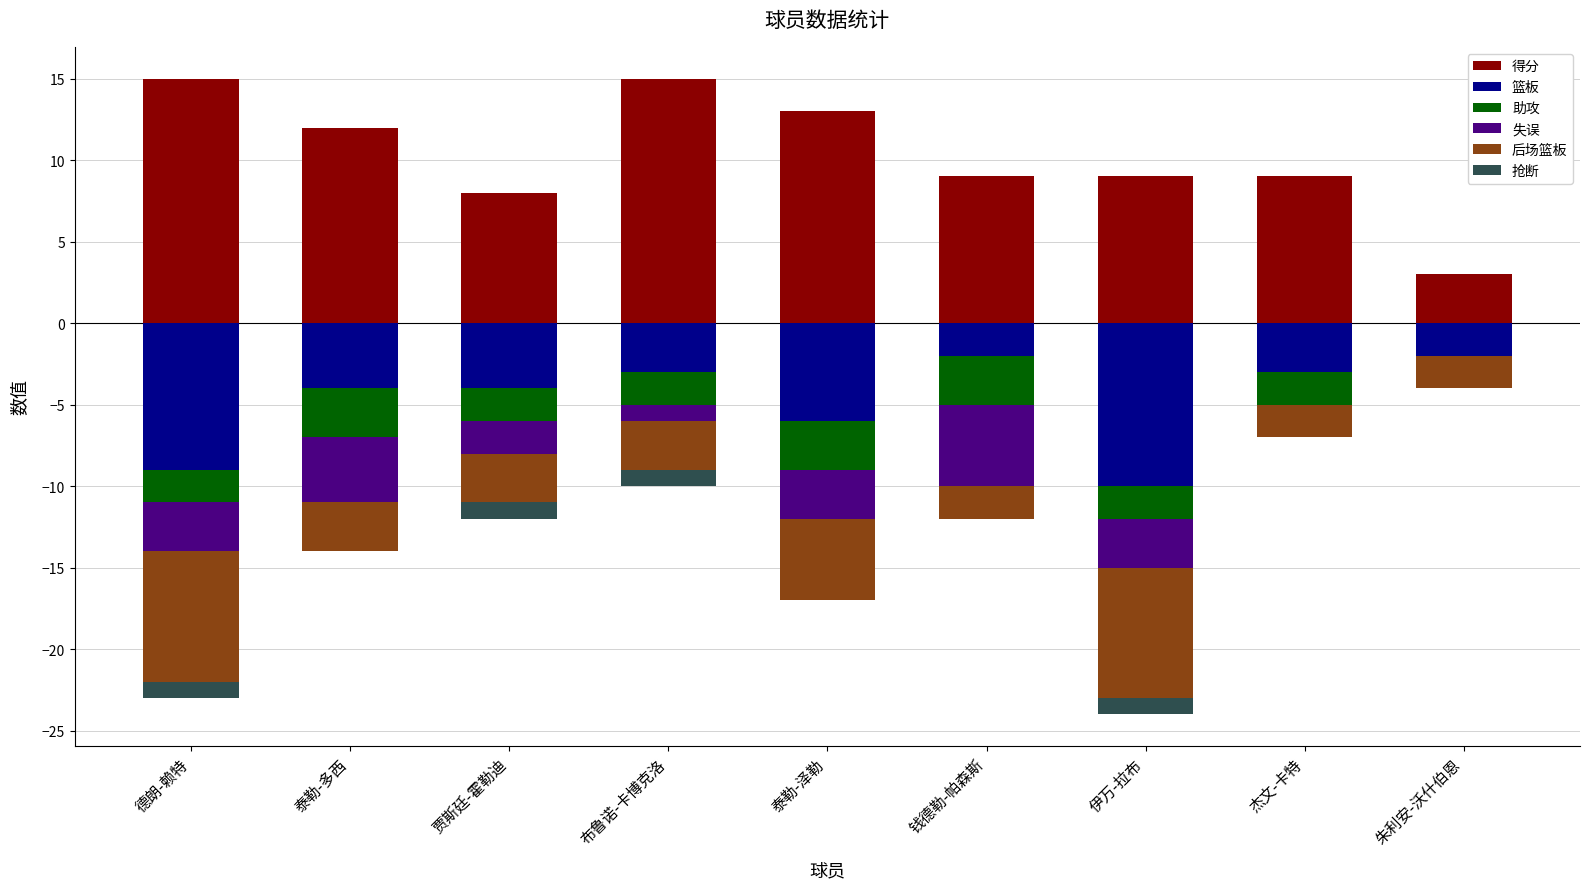

Which has a higher value, 贾斯廷-霍勒迪 or 布鲁诺-卡博克洛?

布鲁诺-卡博克洛